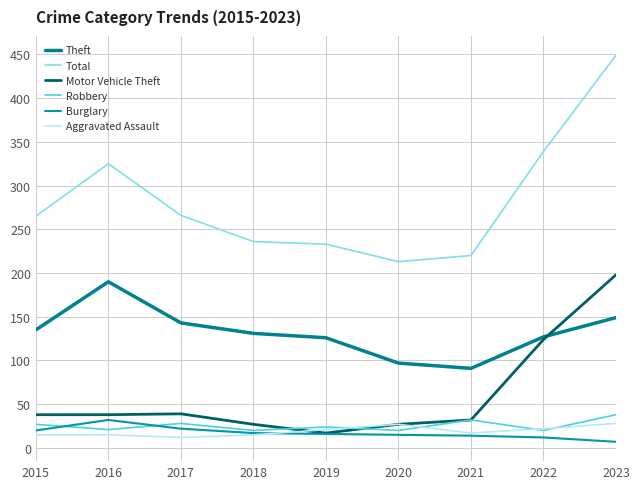

List the labels in order of Motor Vehicle Theft value, smallest first.

2019, 2018, 2020, 2021, 2015, 2016, 2017, 2022, 2023